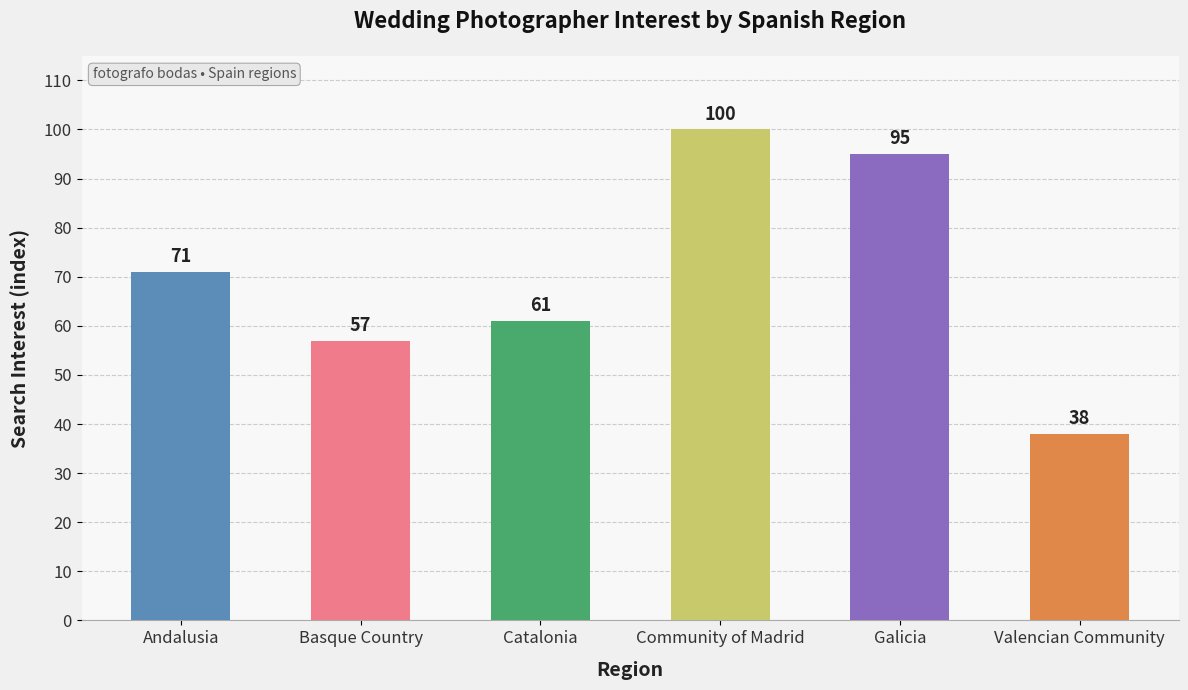

List the labels in order of value, largest first.

Community of Madrid, Galicia, Andalusia, Catalonia, Basque Country, Valencian Community